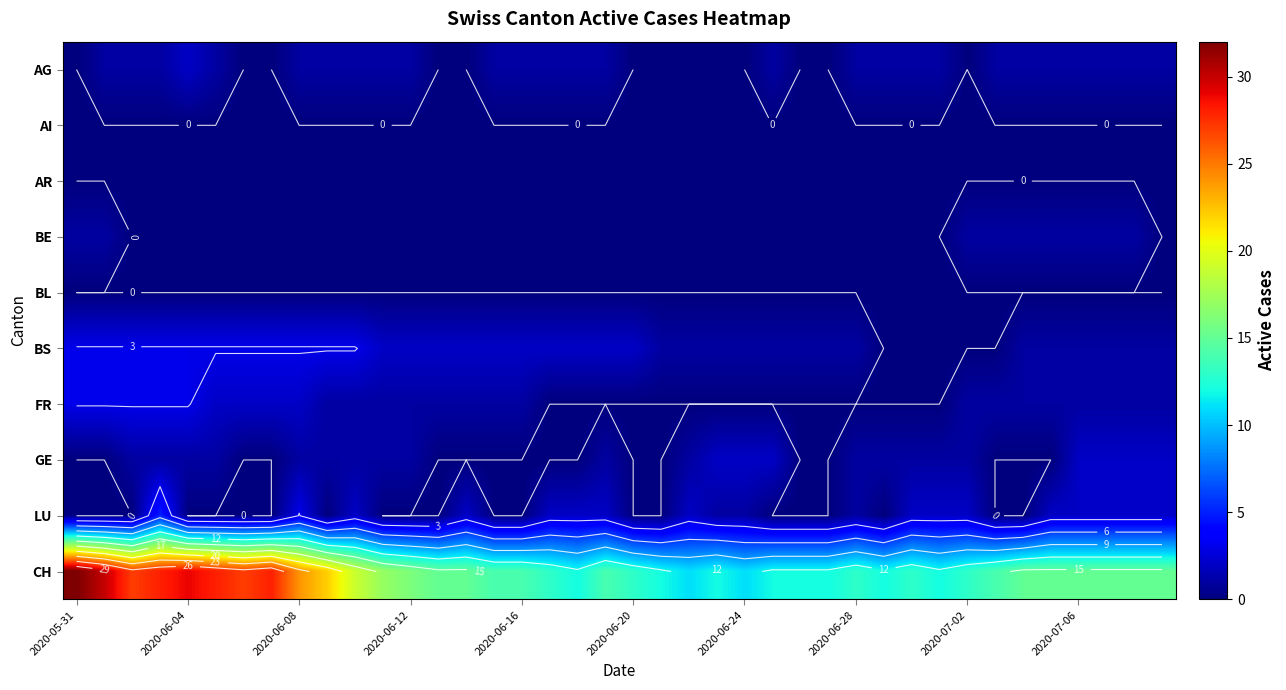

How many series are shown in this chart?

10